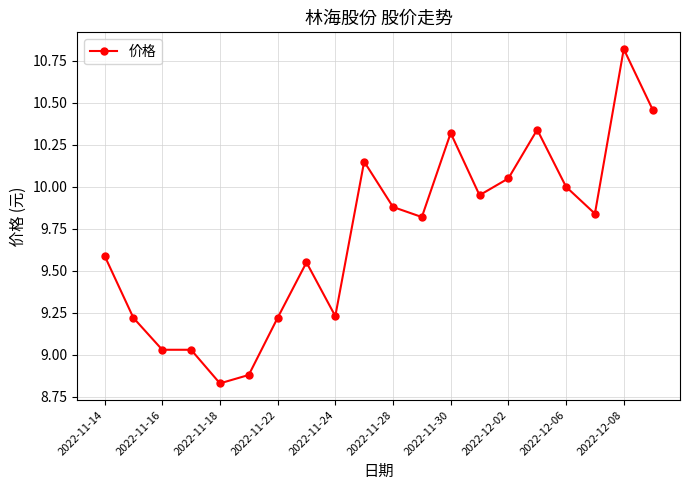

What is the maximum value shown in the chart?

10.8